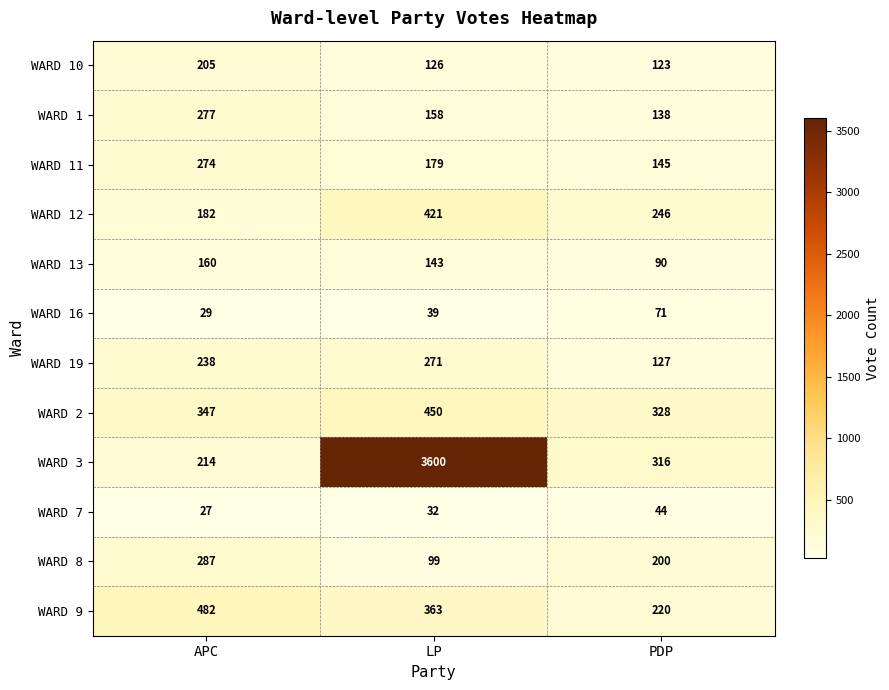

How many data points in WARD 10 are less than 126?

1